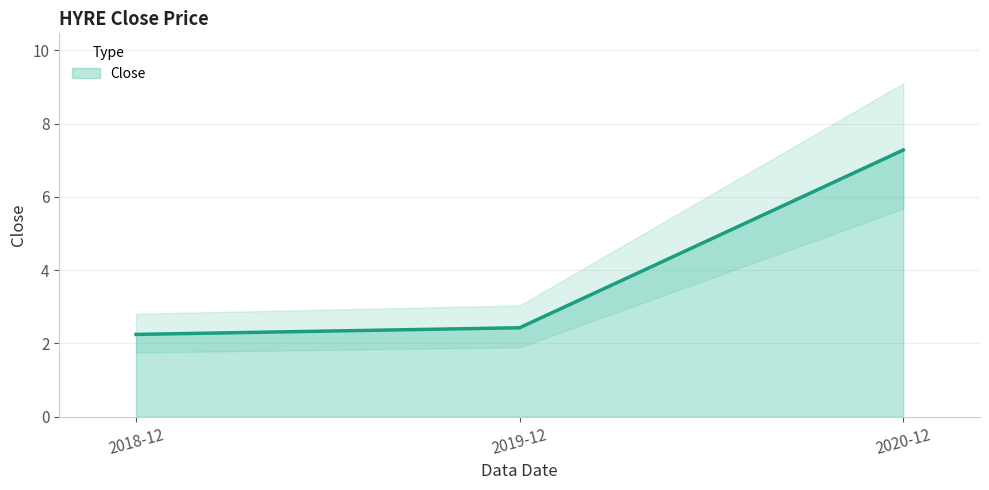

What is the value of the 3rd point from the left?

7.3